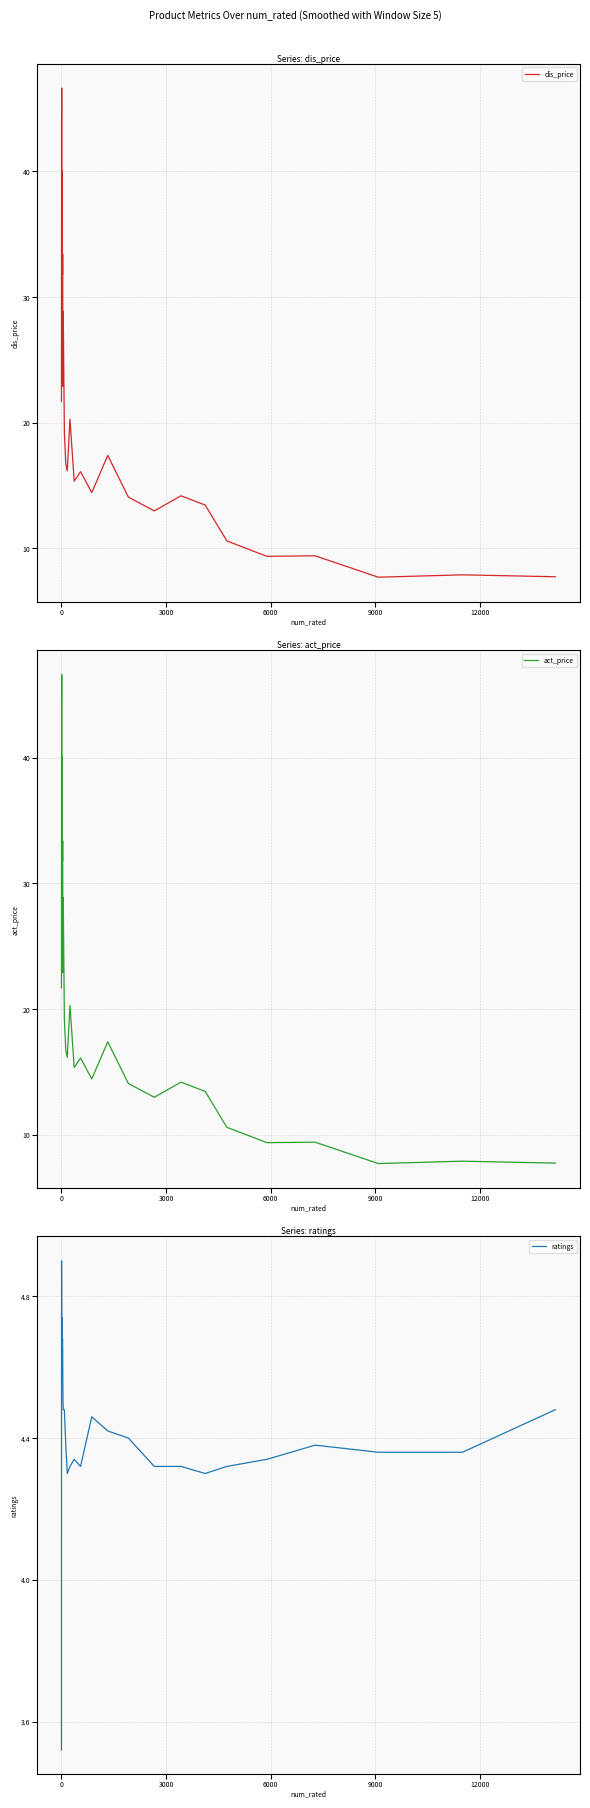

What is the minimum value for dis_price?

7.7